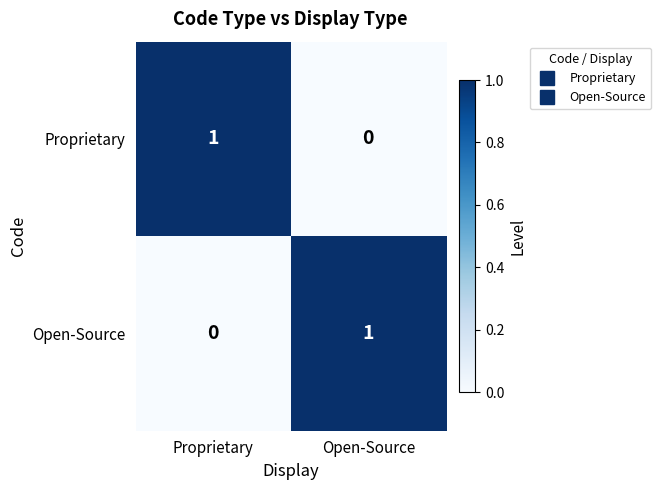

The value of Open-Source at Open-Source is 1. True or false?

True